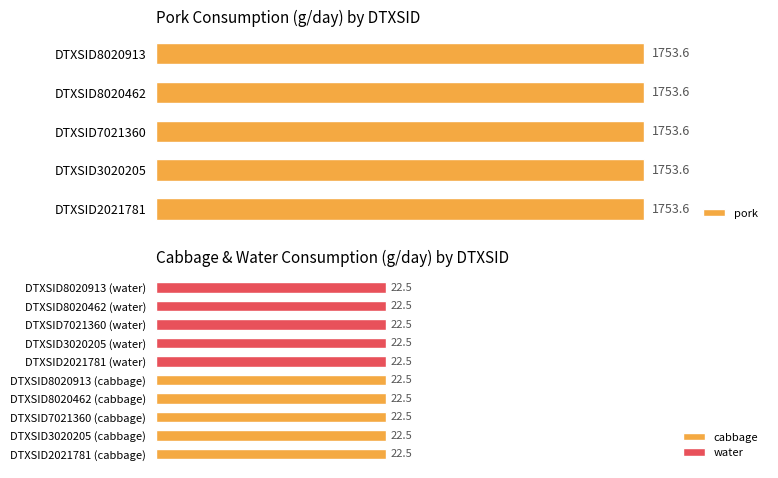

Does the chart contain stacked bars?

No